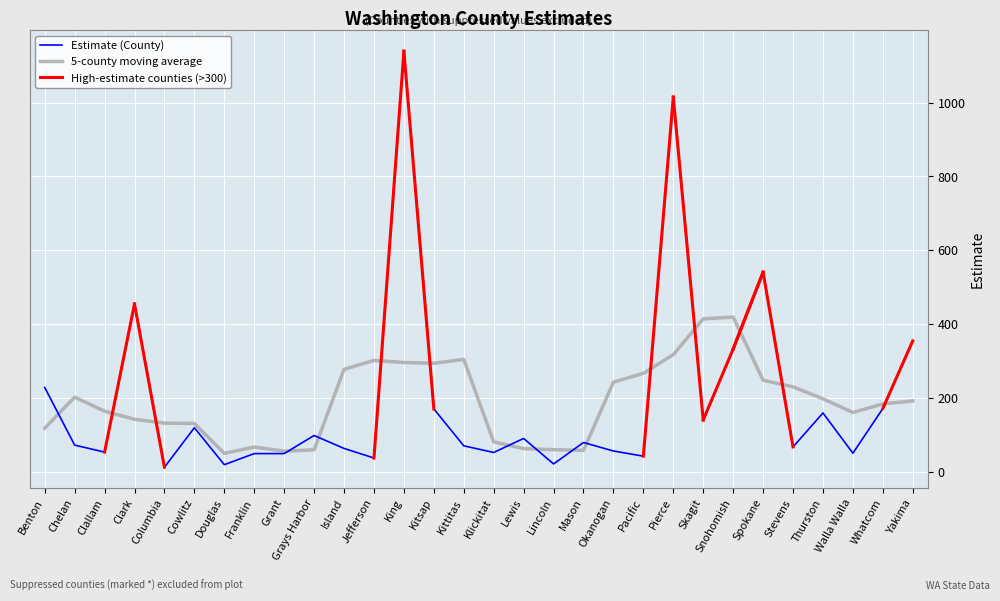

What is the total value across all series at Okanogan?

300.4